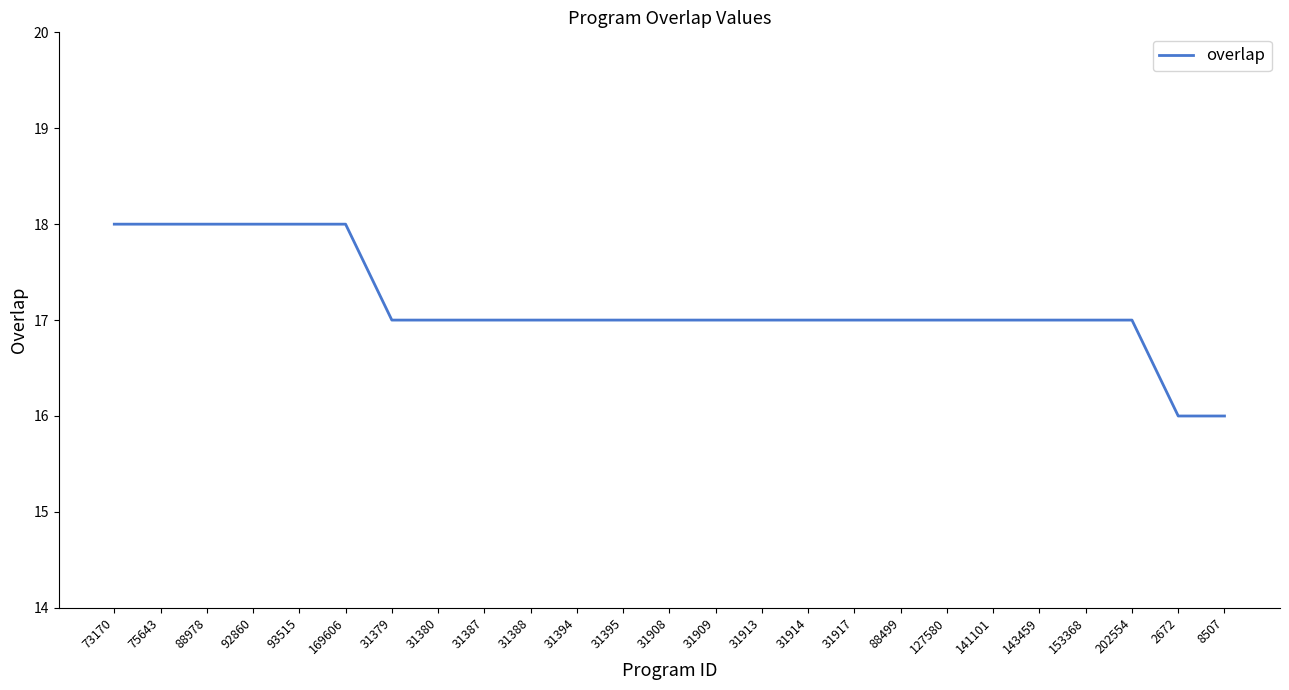

What is the average value?

17